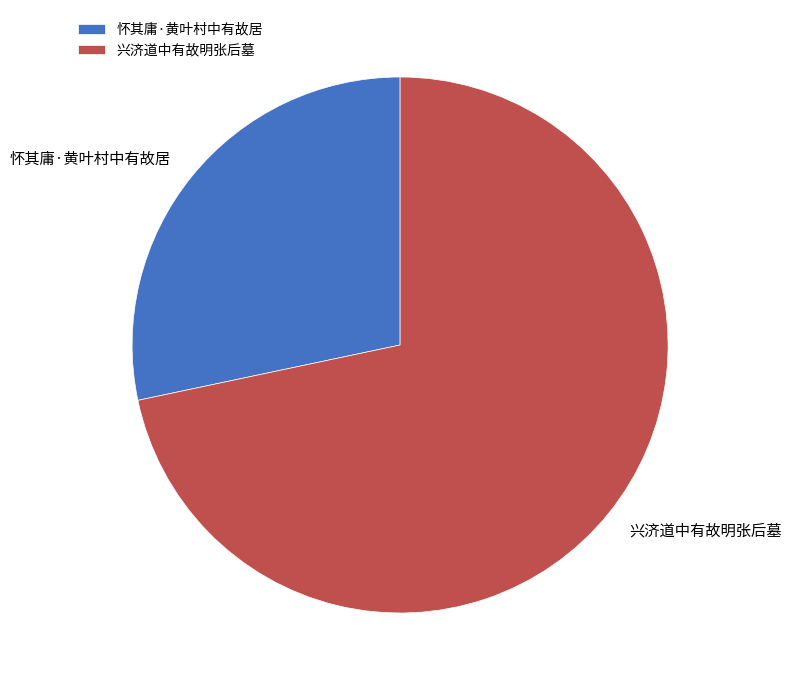

True or false: 兴济道中有故明张后墓 accounts for 59% of the total.

False